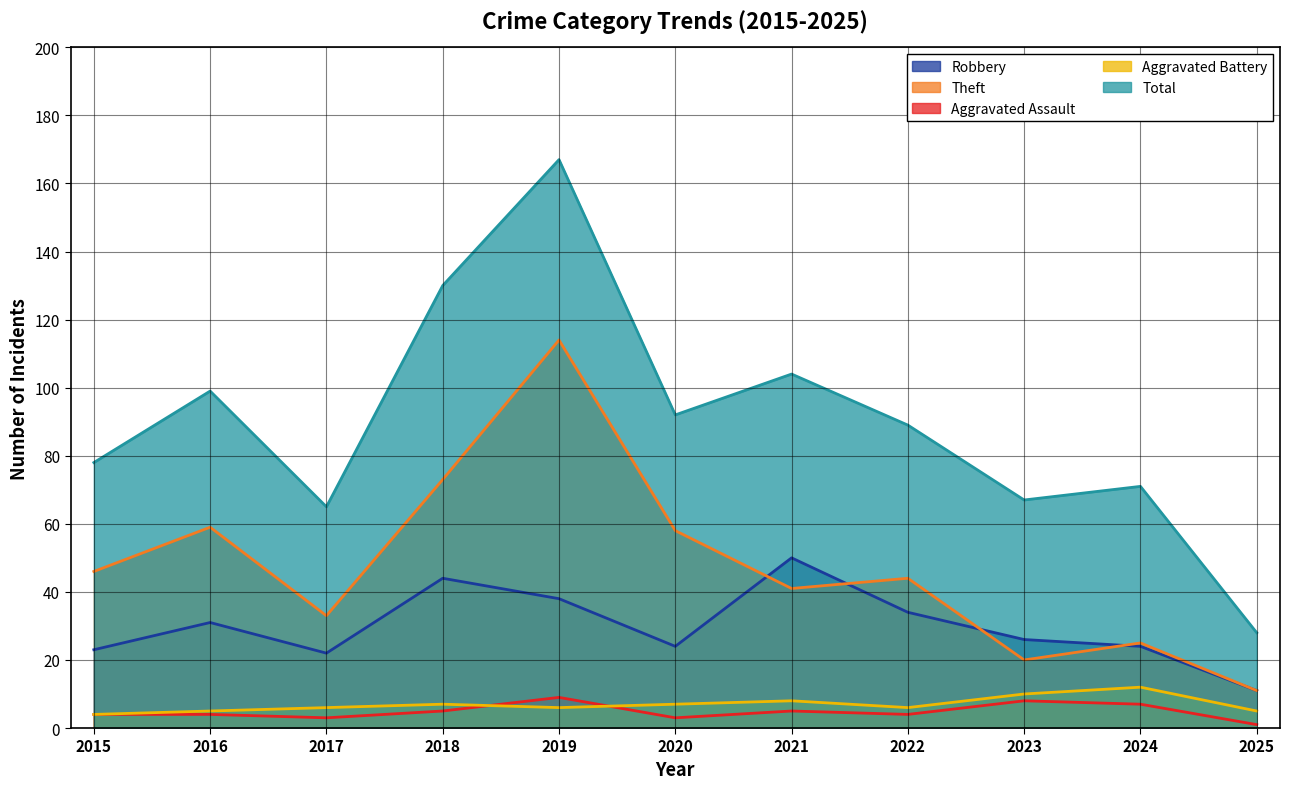

What is the sum of the Aggravated Assault values at 2022 and 2016?

8